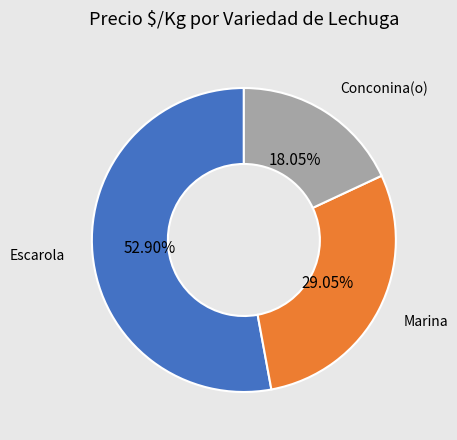

Is there any slice that represents more than half of the pie?

Yes